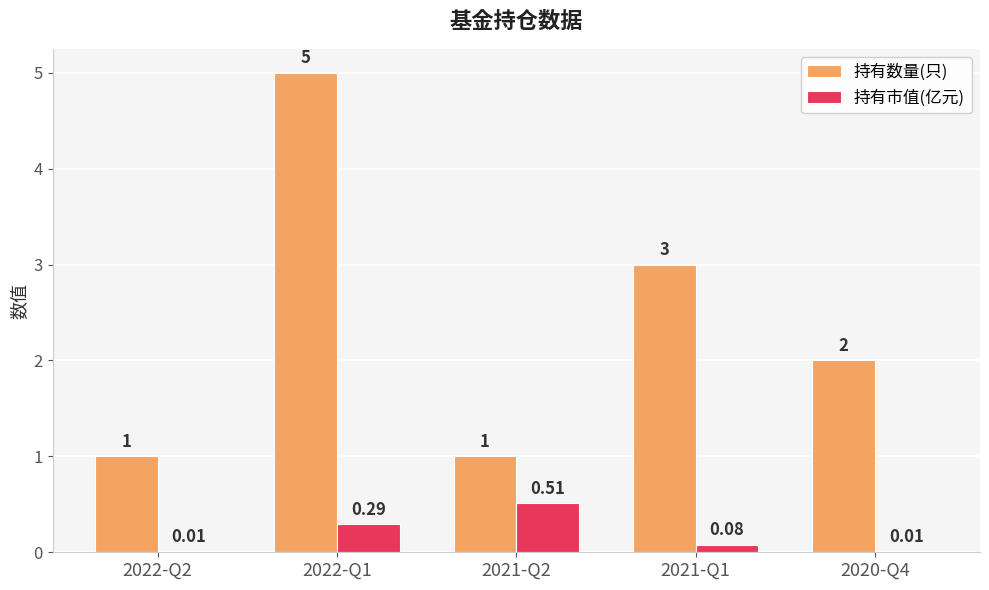

What is the sum of all 持有市值(亿元) values?

0.9